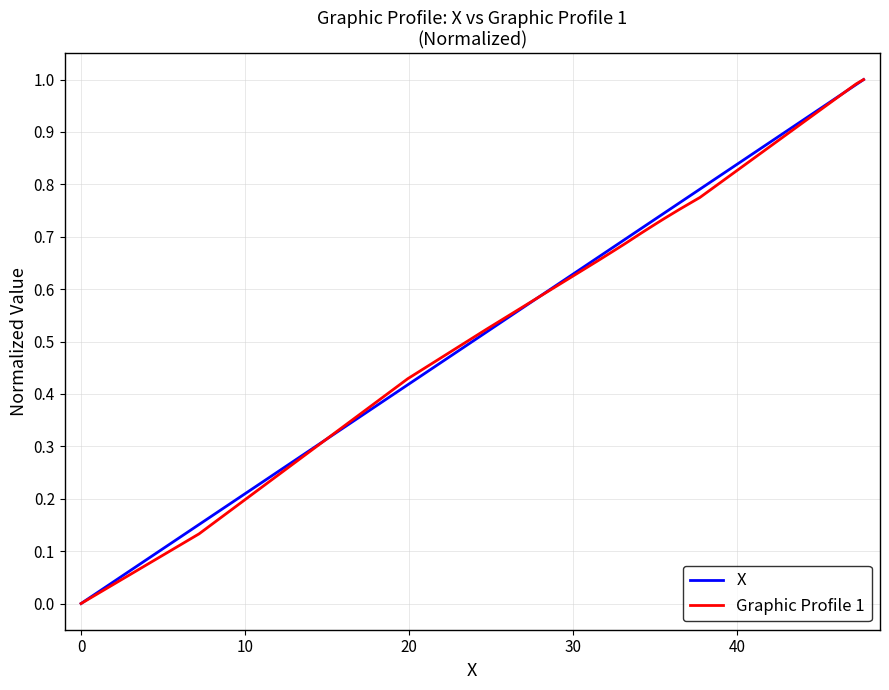

What is the maximum value for Graphic Profile 1?

1.0